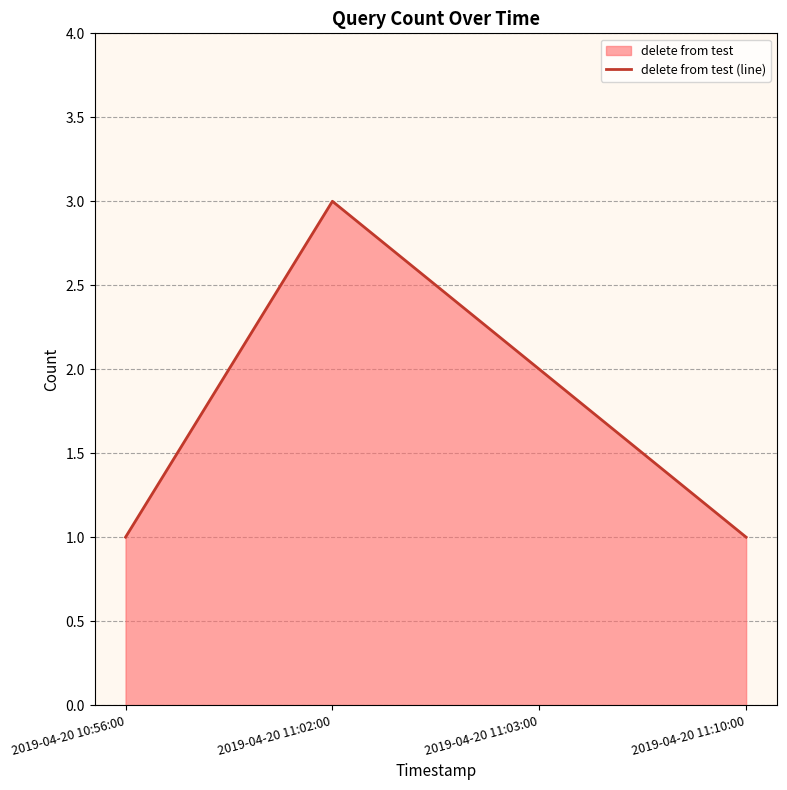

How many values exceed 2?

1